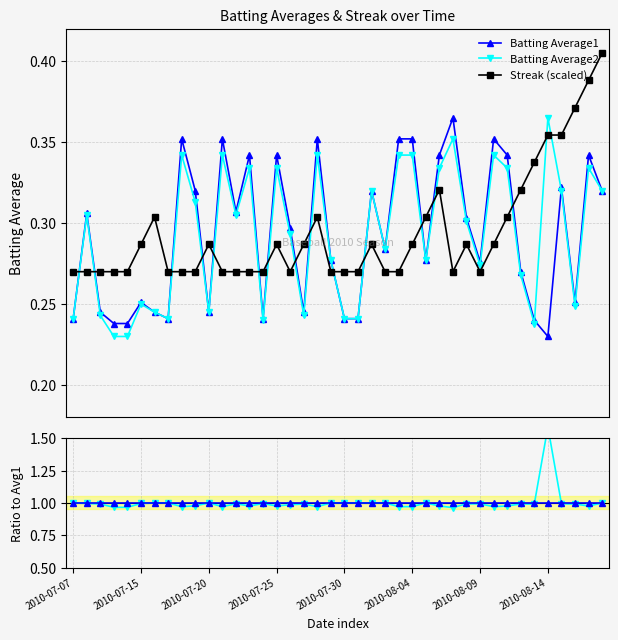

True or false: Batting Average2 has more than 2 points higher than both neighbors.

True